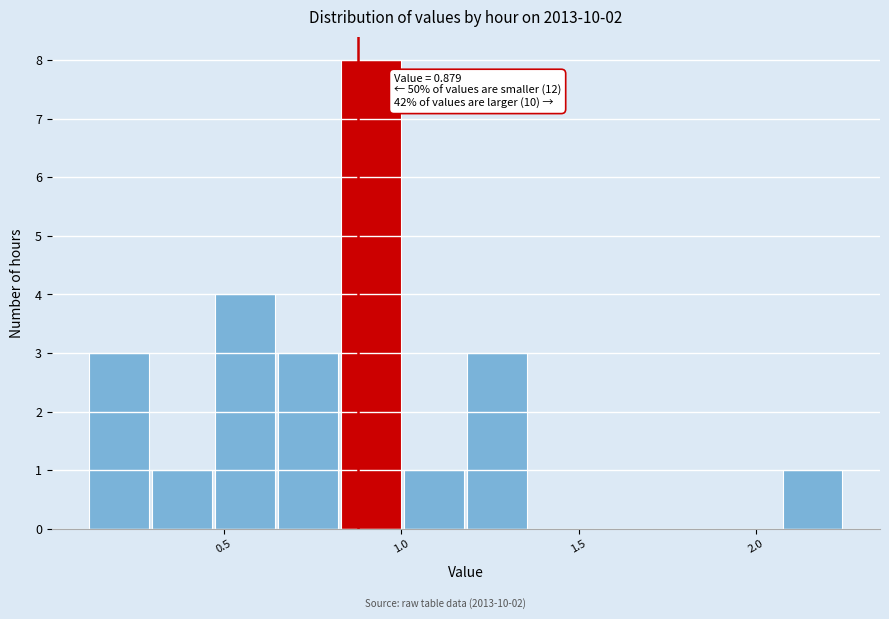

Around what value on the x-axis is the tallest bar? Give the approximate position of its centre, as read against the axis.

0.90